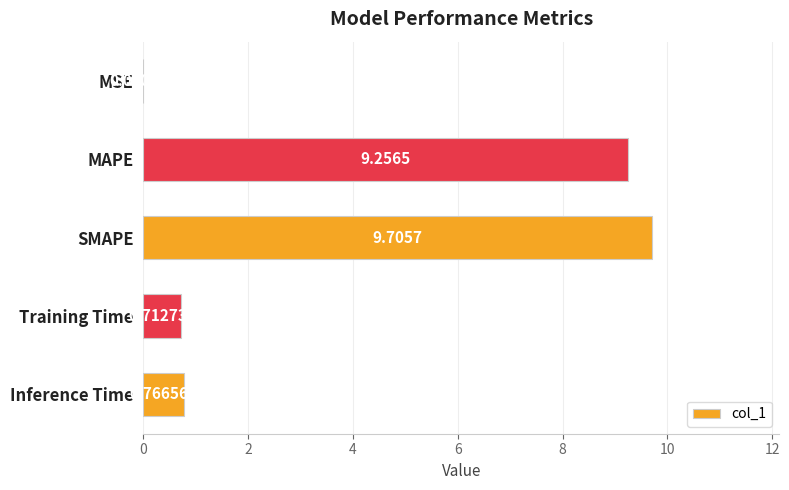

What is the change in value from MSE to MAPE?

+9.3